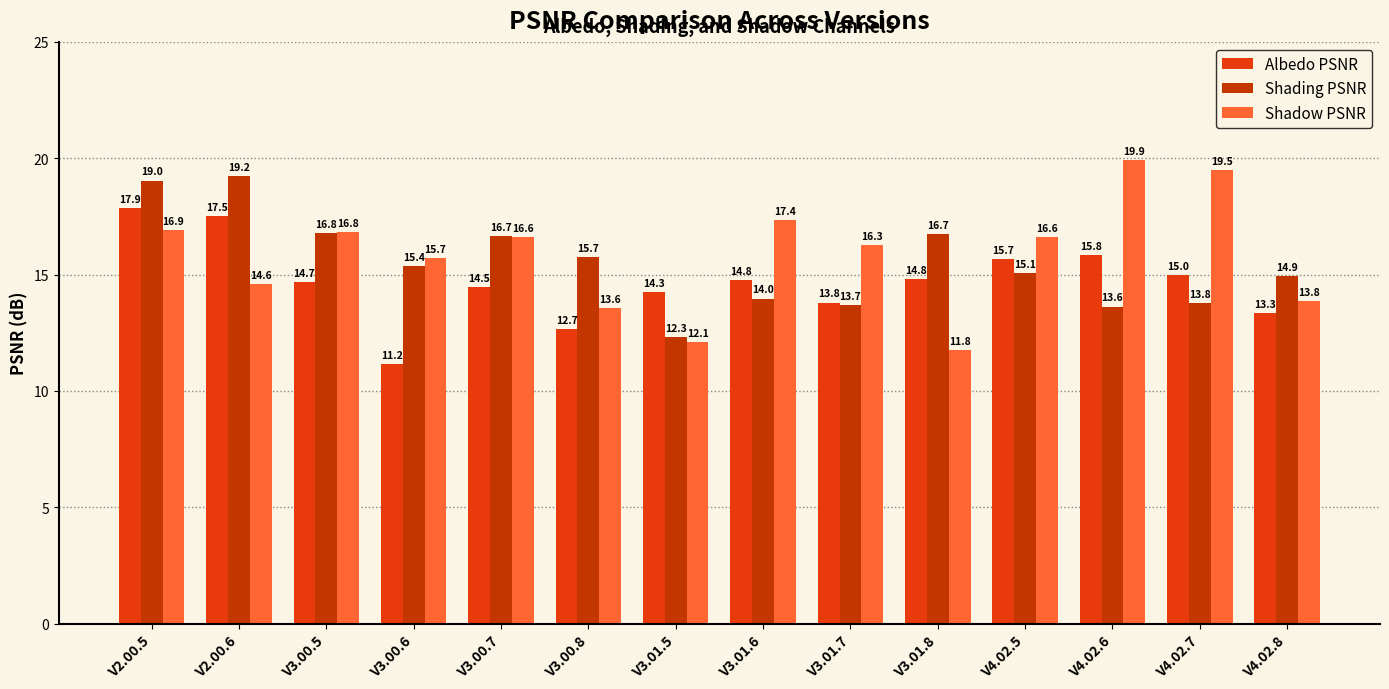

What is the sum of the Shading PSNR values at V3.01.5 and V2.00.5?

31.3